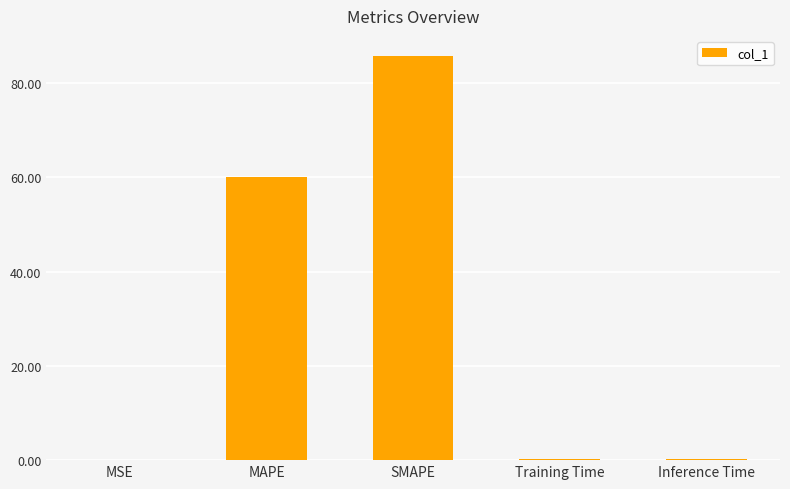

Read the value at SMAPE.

85.7